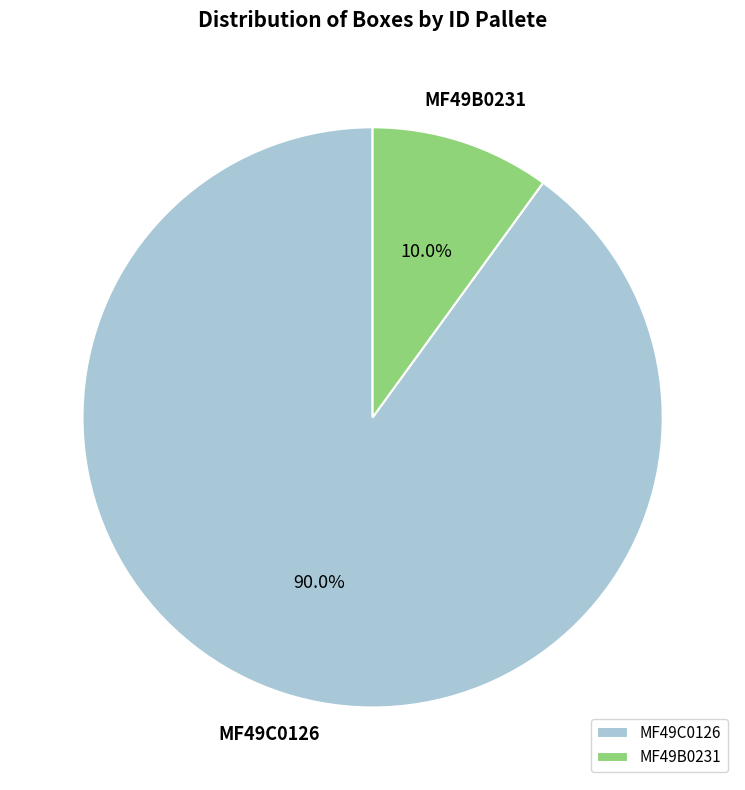

Count the number of slices in the pie.

2